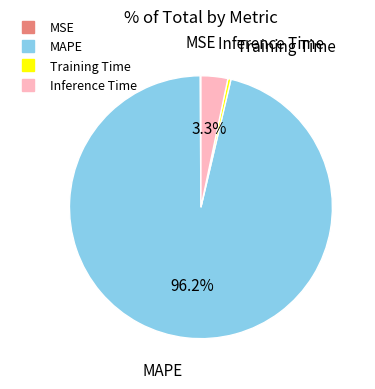

Which category has the biggest portion of the pie?

MAPE